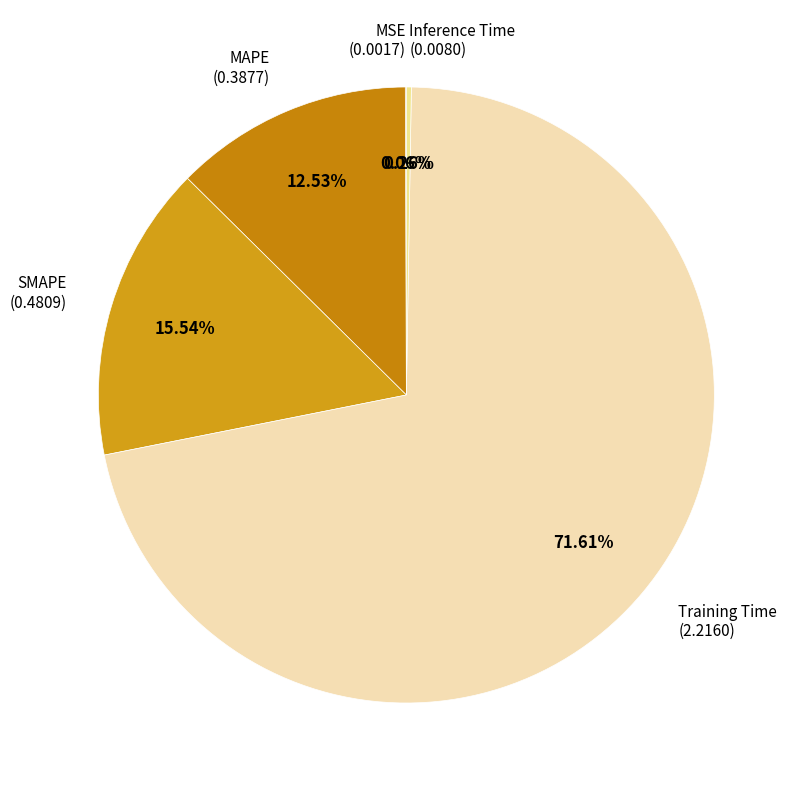

What is the largest slice in the pie chart?

Training Time